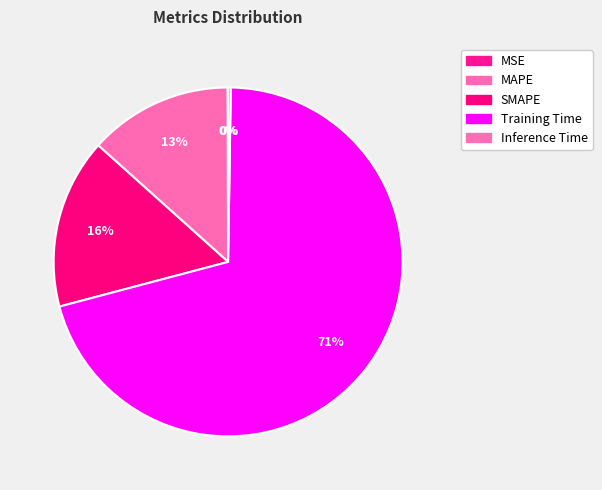

To the nearest percent, what is the average slice percentage?

20%